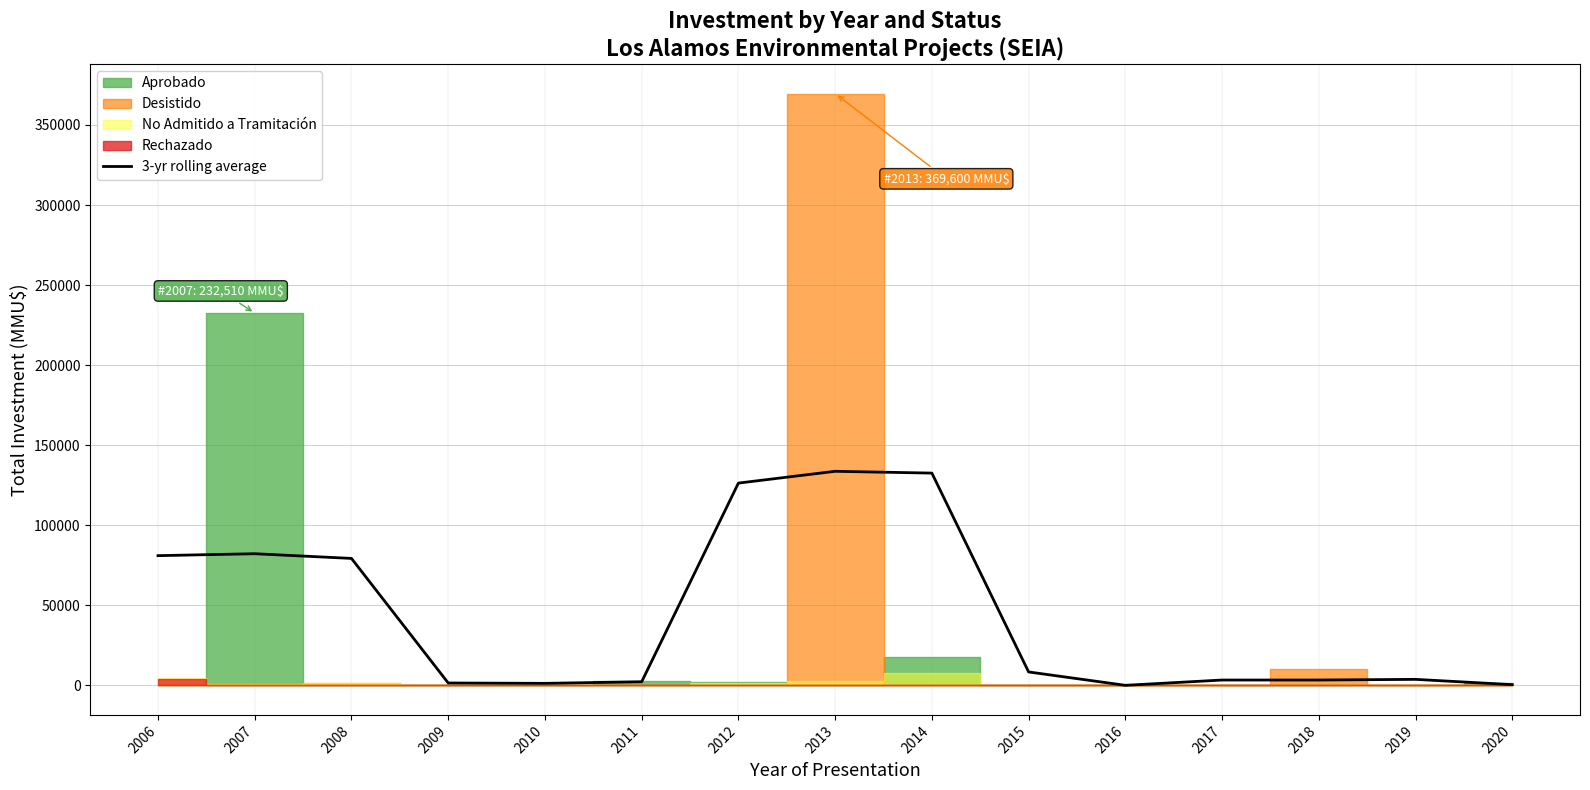

Does the chart have visible grid lines?

Yes